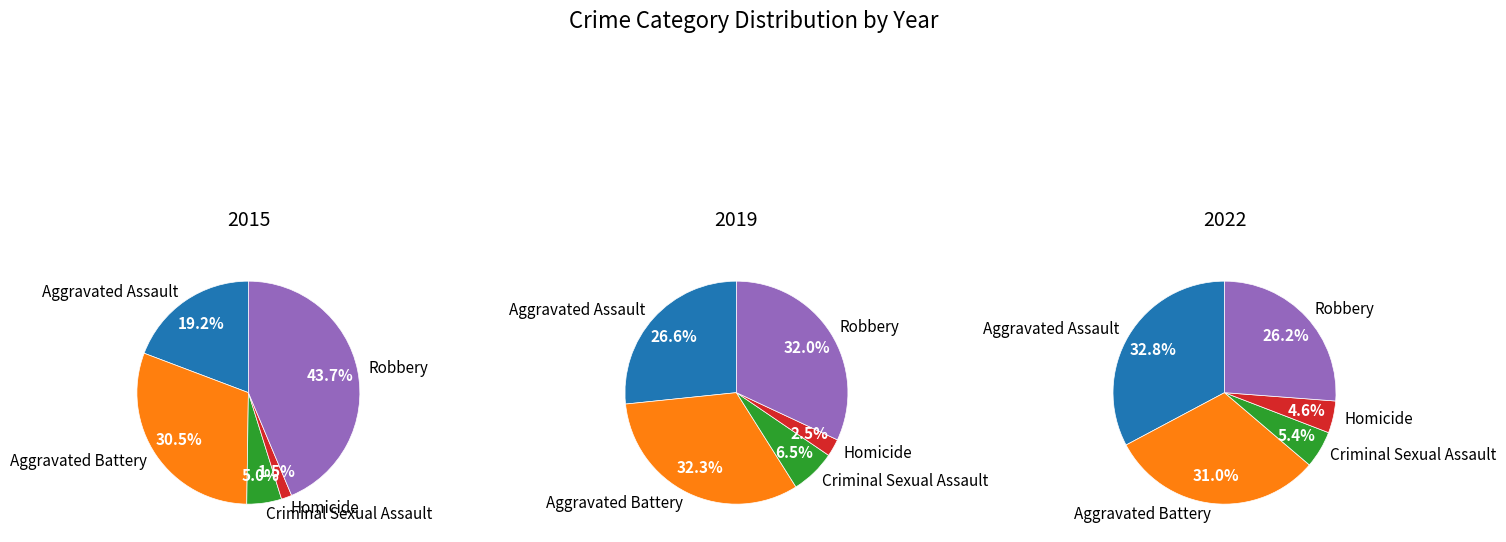

Does Aggravated Battery account for over 50% of the chart?

No